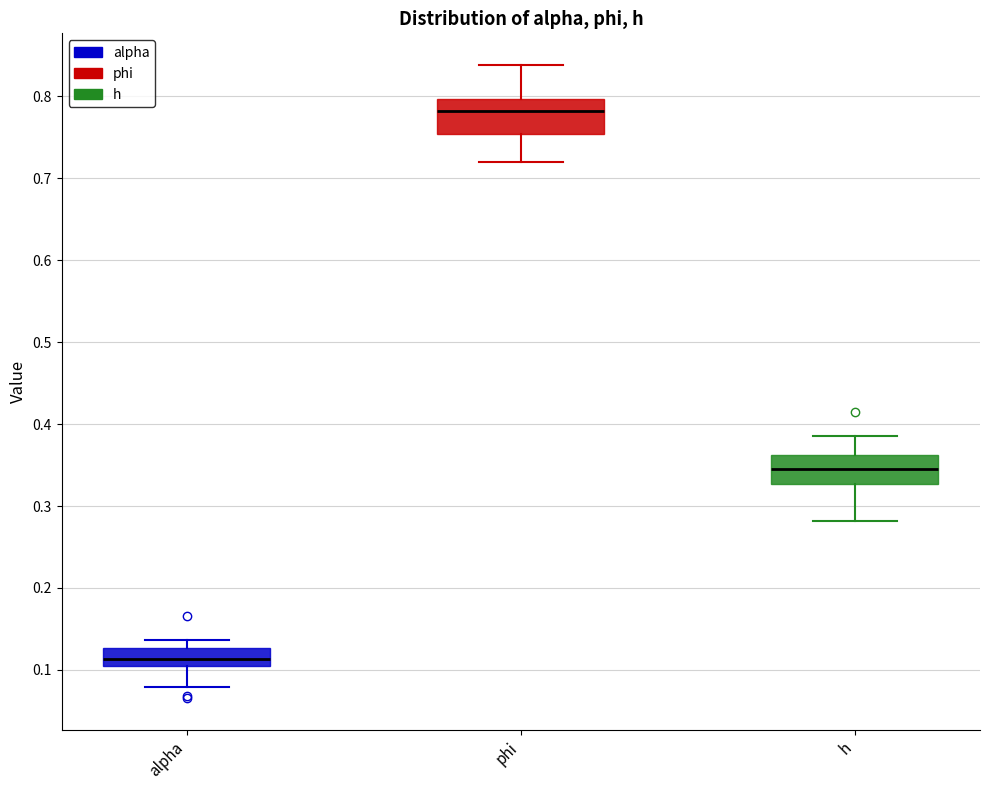

Where does the lower whisker of the box for phi end on the y-axis? The values are not printed on the chart, so give them approximately, as read against the axis.

0.72